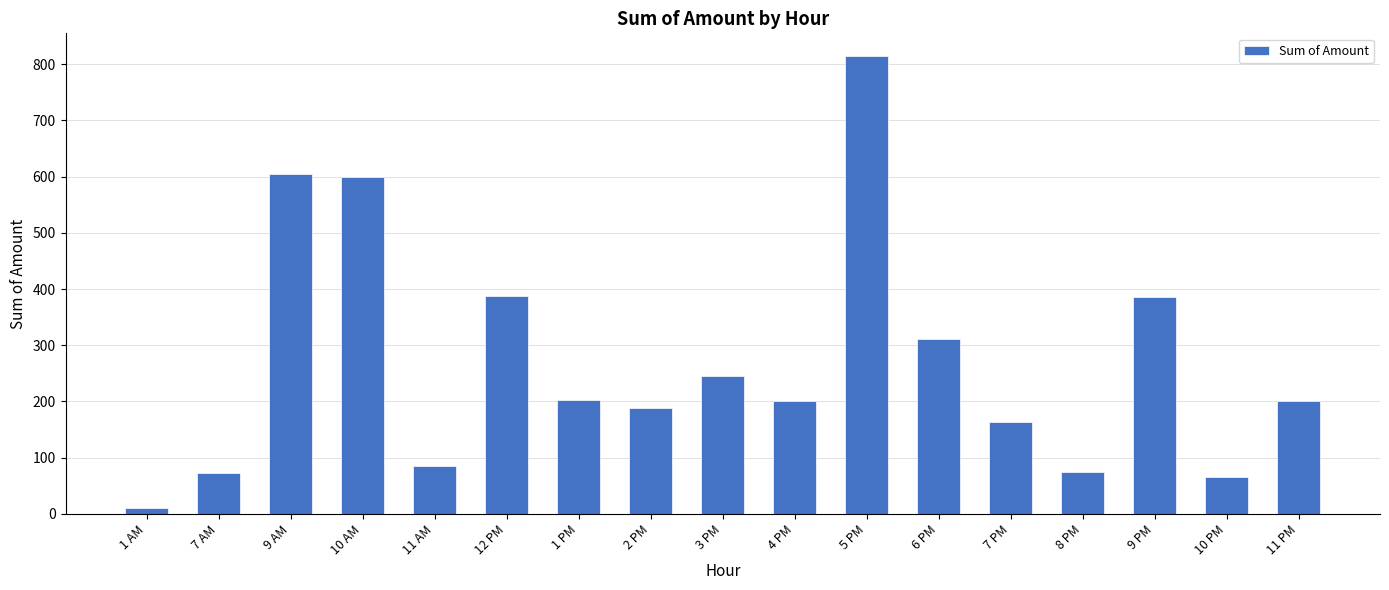

What is the maximum value shown in the chart?

814